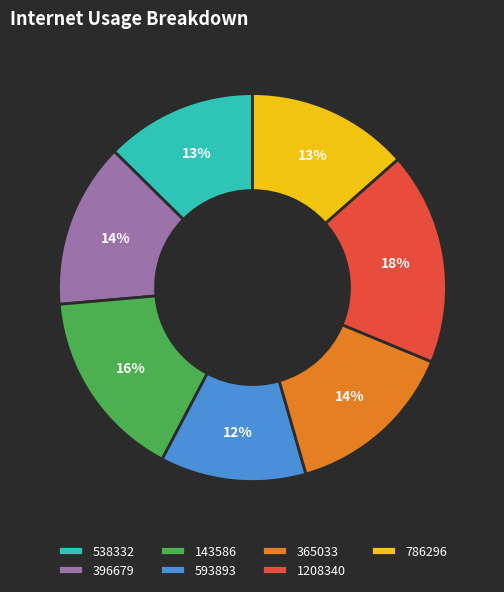

To the nearest percent, what percentage of the pie is 396679?

14%